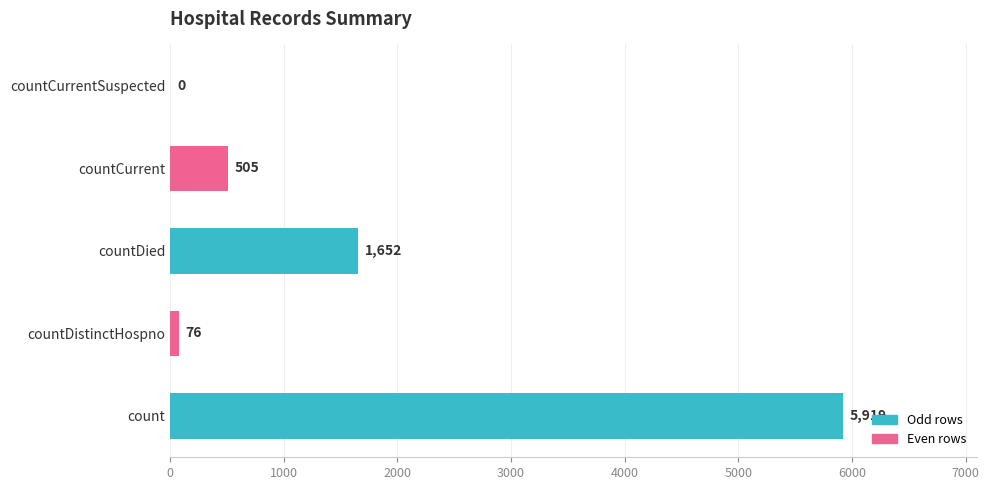

How many positive values are there?

4